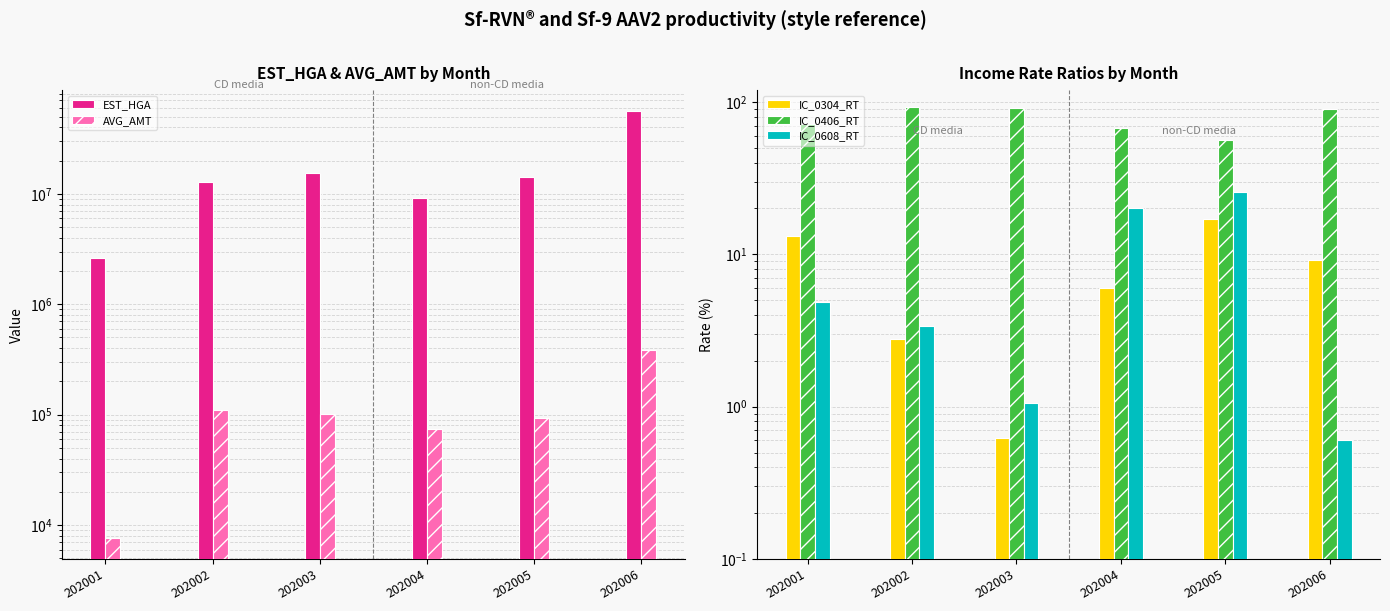

How many data points in EST_HGA are less than 14094582?

3